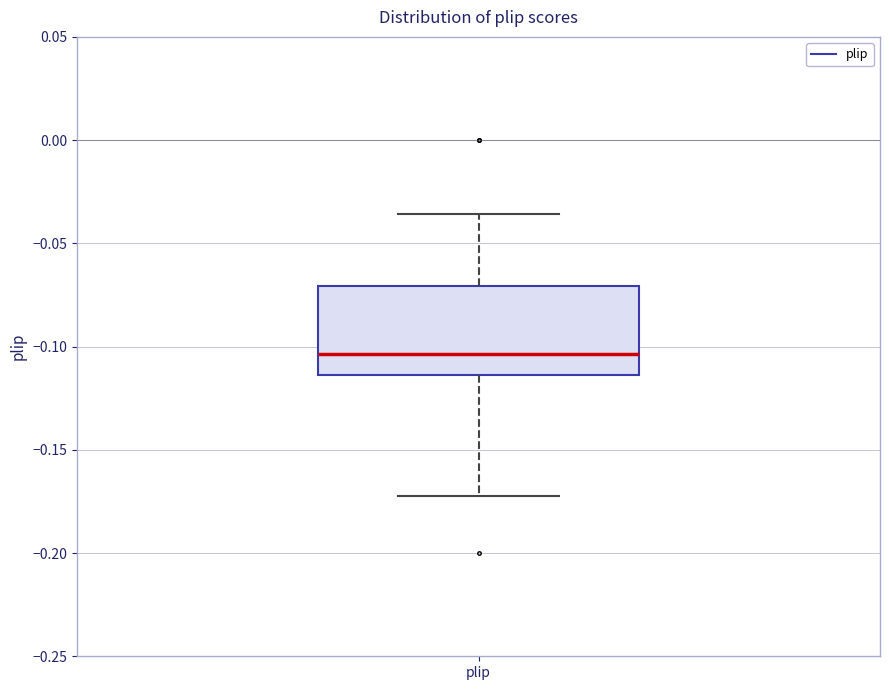

Transcribe this box plot: give where the median line is, the range the box spans, and where the two whiskers end, as read against the y-axis. The values are not printed on the chart, so give them approximately, as read against the axis.

median -0.105, box -0.115 to -0.070, whiskers -0.170 to -0.035